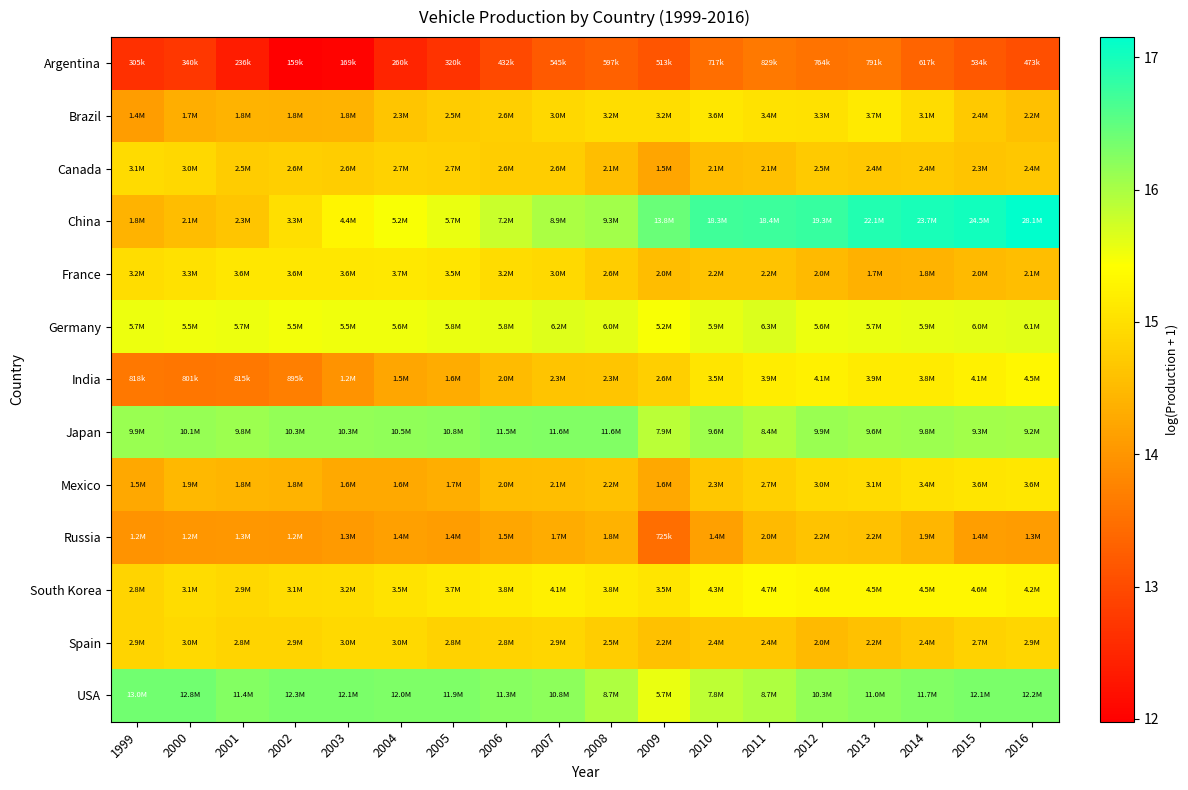

Reading left to right, what are all the values shown in this chart?

Argentina: 1999=12.6	2000=12.7	2001=12.4	2002=12.0	2003=12.0	2004=12.5	2005=12.7	2006=13.0	2007=13.2	2008=13.3	2009=13.1	2010=13.5	2011=13.6	2012=13.5	2013=13.6	2014=13.3	2015=13.2	2016=13.1
Brazil: 1999=14.1	2000=14.3	2001=14.4	2002=14.4	2003=14.4	2004=14.7	2005=14.7	2006=14.8	2007=14.9	2008=15.0	2009=15.0	2010=15.1	2011=15.0	2012=15.0	2013=15.1	2014=15.0	2015=14.7	2016=14.6
Canada: 1999=14.9	2000=14.9	2001=14.7	2002=14.8	2003=14.8	2004=14.8	2005=14.8	2006=14.8	2007=14.8	2008=14.5	2009=14.2	2010=14.5	2011=14.6	2012=14.7	2013=14.7	2014=14.7	2015=14.6	2016=14.7
China: 1999=14.4	2000=14.5	2001=14.7	2002=15.0	2003=15.3	2004=15.5	2005=15.6	2006=15.8	2007=16.0	2008=16.0	2009=16.4	2010=16.7	2011=16.7	2012=16.8	2013=16.9	2014=17.0	2015=17.0	2016=17.2
France: 1999=15.0	2000=15.0	2001=15.1	2002=15.1	2003=15.1	2004=15.1	2005=15.1	2006=15.0	2007=14.9	2008=14.8	2009=14.5	2010=14.6	2011=14.6	2012=14.5	2013=14.4	2014=14.4	2015=14.5	2016=14.5
Germany: 1999=15.6	2000=15.5	2001=15.6	2002=15.5	2003=15.5	2004=15.5	2005=15.6	2006=15.6	2007=15.6	2008=15.6	2009=15.5	2010=15.6	2011=15.7	2012=15.5	2013=15.6	2014=15.6	2015=15.6	2016=15.6
India: 1999=13.6	2000=13.6	2001=13.6	2002=13.7	2003=14.0	2004=14.2	2005=14.3	2006=14.5	2007=14.6	2008=14.7	2009=14.8	2010=15.1	2011=15.2	2012=15.2	2013=15.2	2014=15.2	2015=15.2	2016=15.3
Japan: 1999=16.1	2000=16.1	2001=16.1	2002=16.1	2003=16.1	2004=16.2	2005=16.2	2006=16.3	2007=16.3	2008=16.3	2009=15.9	2010=16.1	2011=15.9	2012=16.1	2013=16.1	2014=16.1	2015=16.0	2016=16.0
Mexico: 1999=14.3	2000=14.5	2001=14.4	2002=14.4	2003=14.3	2004=14.3	2005=14.3	2006=14.5	2007=14.6	2008=14.6	2009=14.3	2010=14.7	2011=14.8	2012=14.9	2013=14.9	2014=15.0	2015=15.1	2016=15.1
Russia: 1999=14.0	2000=14.0	2001=14.0	2002=14.0	2003=14.1	2004=14.1	2005=14.1	2006=14.2	2007=14.3	2008=14.4	2009=13.5	2010=14.2	2011=14.5	2012=14.6	2013=14.6	2014=14.5	2015=14.1	2016=14.1
South Korea: 1999=14.9	2000=15.0	2001=14.9	2002=15.0	2003=15.0	2004=15.1	2005=15.1	2006=15.2	2007=15.2	2008=15.2	2009=15.1	2010=15.3	2011=15.4	2012=15.3	2013=15.3	2014=15.3	2015=15.3	2016=15.3
Spain: 1999=14.9	2000=14.9	2001=14.9	2002=14.9	2003=14.9	2004=14.9	2005=14.8	2006=14.8	2007=14.9	2008=14.7	2009=14.6	2010=14.7	2011=14.7	2012=14.5	2013=14.6	2014=14.7	2015=14.8	2016=14.9
USA: 1999=16.4	2000=16.4	2001=16.3	2002=16.3	2003=16.3	2004=16.3	2005=16.3	2006=16.2	2007=16.2	2008=16.0	2009=15.6	2010=15.9	2011=16.0	2012=16.2	2013=16.2	2014=16.3	2015=16.3	2016=16.3